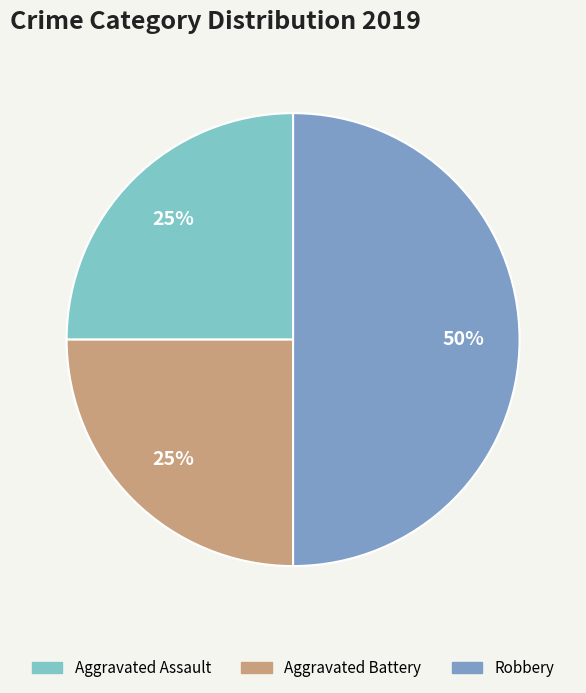

To the nearest percent, what portion does Aggravated Assault represent?

25%